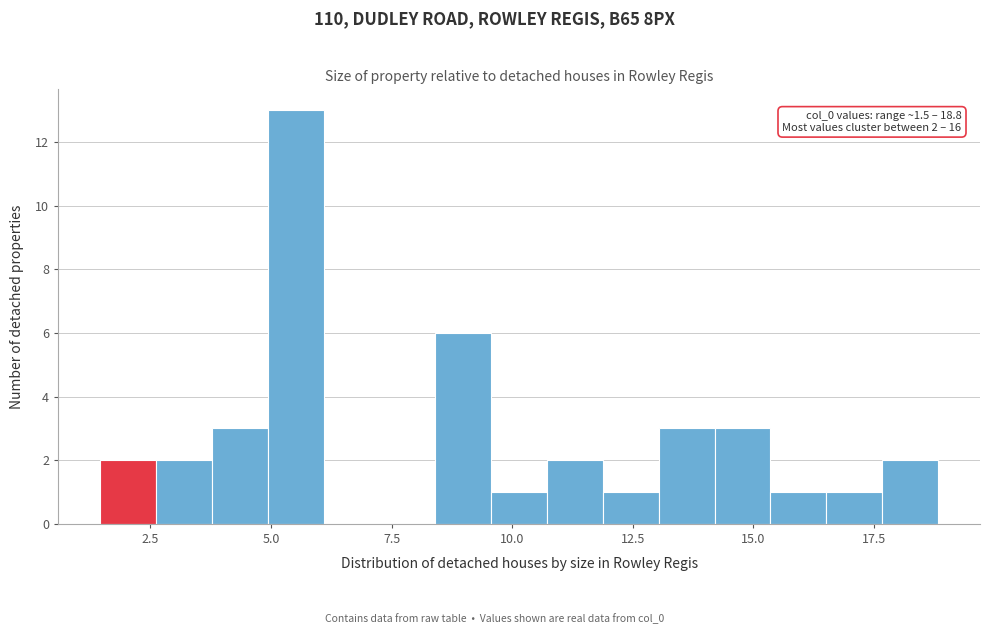

Read against the x-axis, roughly where is the centre of the tallest bar?

5.5